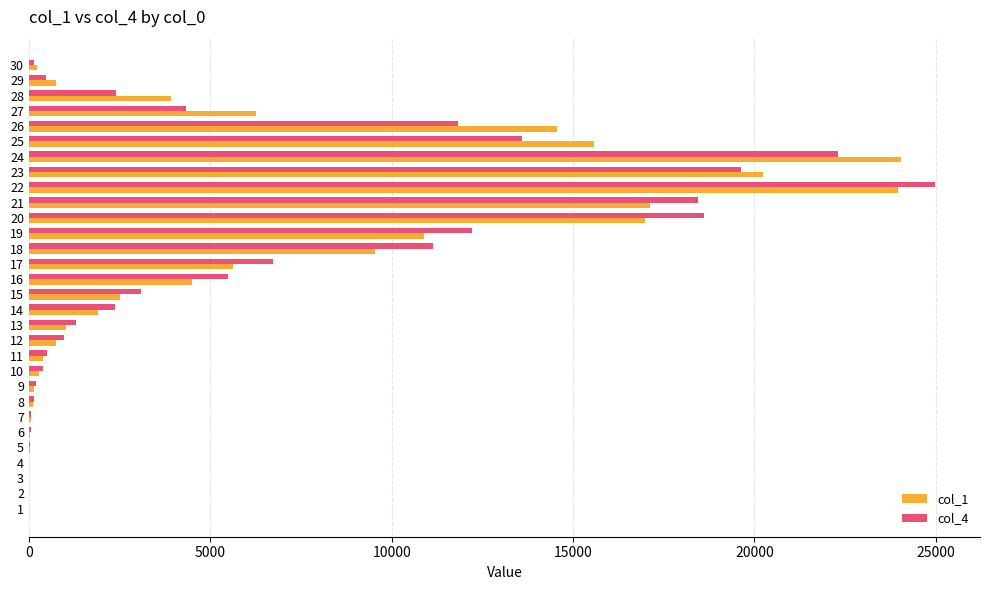

At which category is the sum across all series the highest?

22